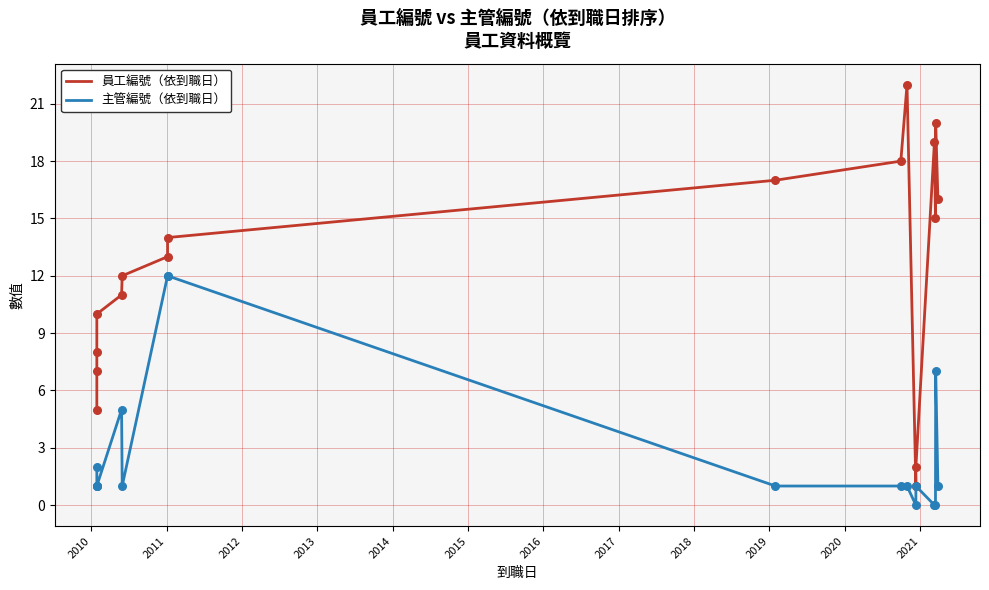

Which series contains the highest Y value?

員工編號（依到職日）